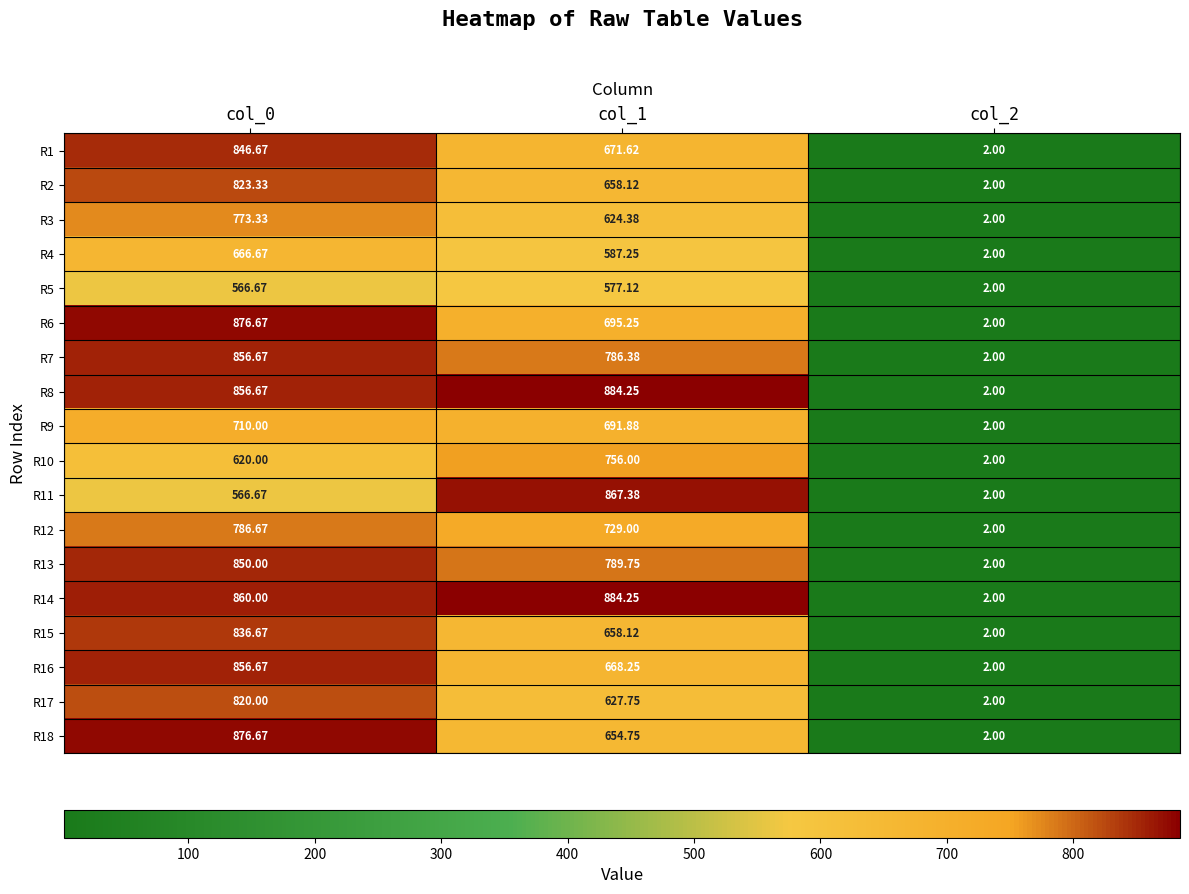

How many categories are shown in the chart?

3